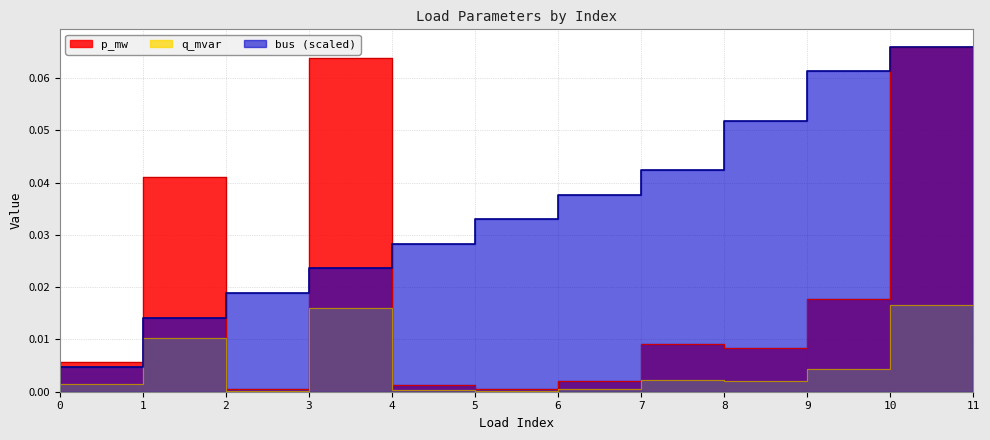

True or false: q_mvar has more than 0 points higher than both neighbors.

True